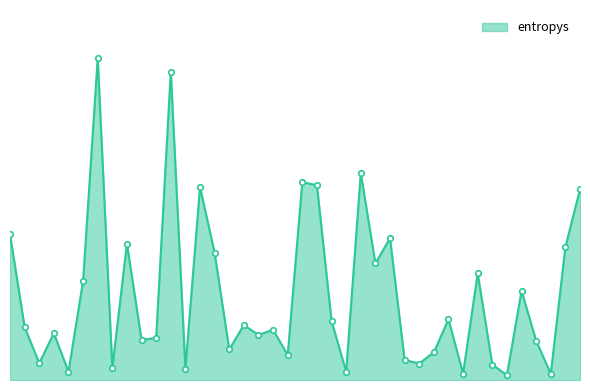

Where is the data nearest to the value 2?

469